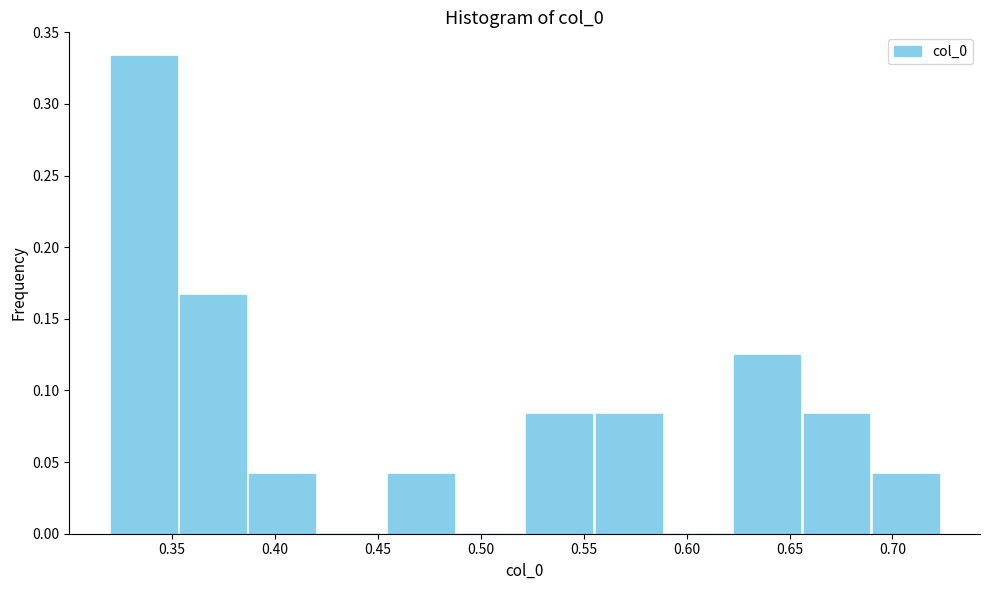

Which range on the x-axis has the tallest bar?

0.320 to 0.355